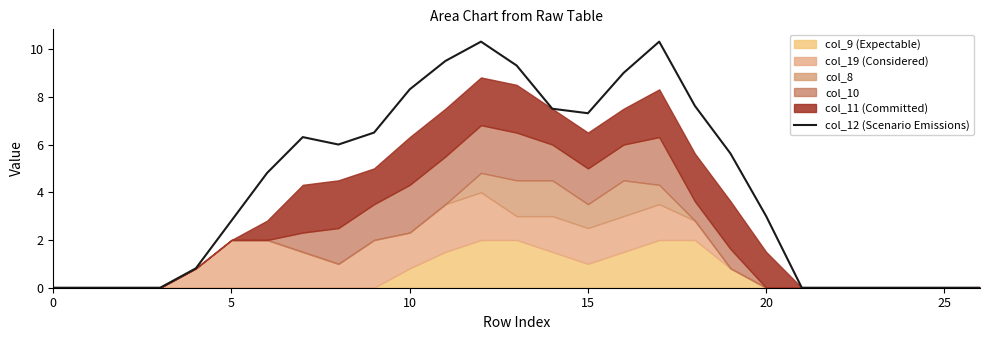

True or false: col_12 (Scenario Emissions) has a value of 0.9 at 20.

False